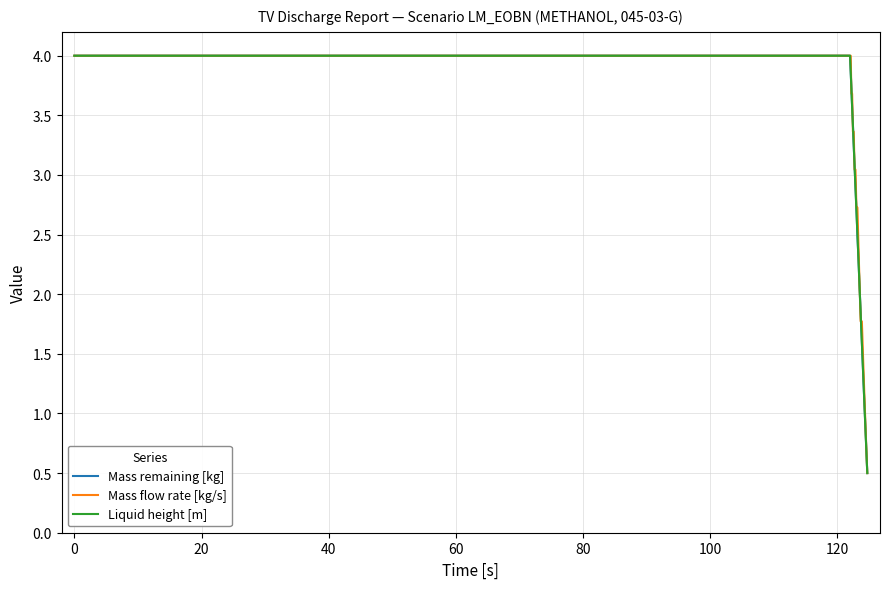

At how many categories does at least one series exceed 1?

17